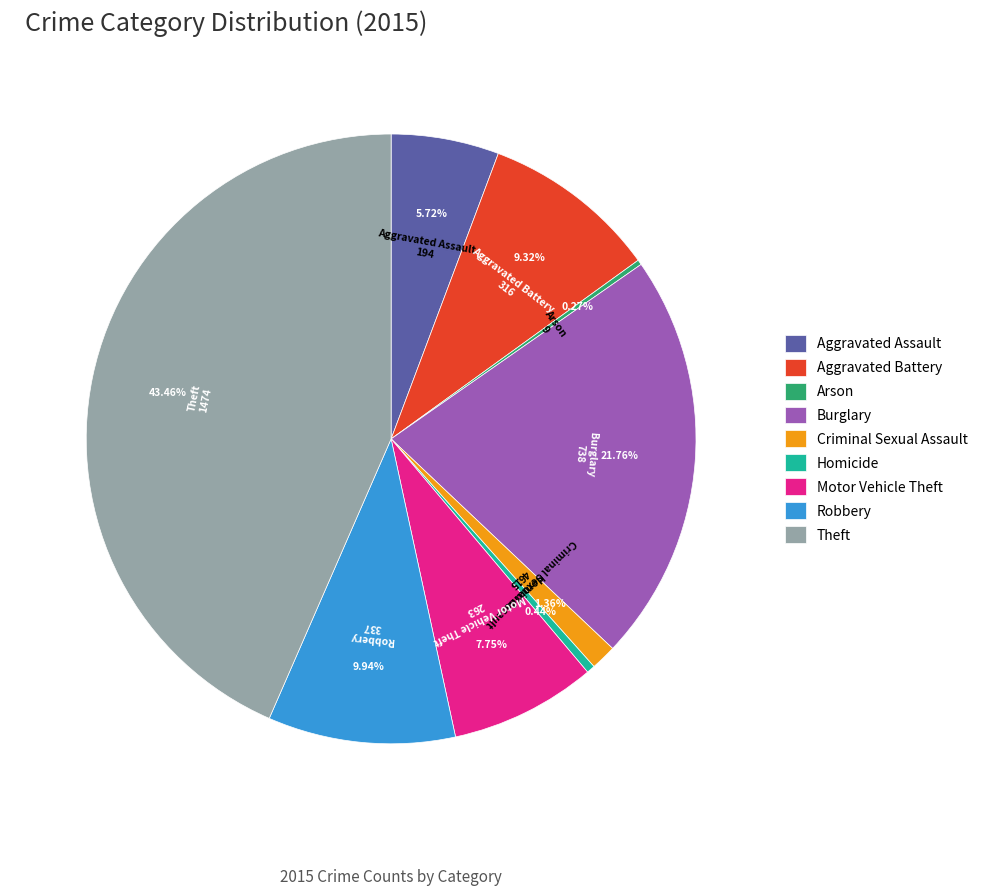

To the nearest percent, what is the combined percentage of Homicide and Aggravated Assault?

6%